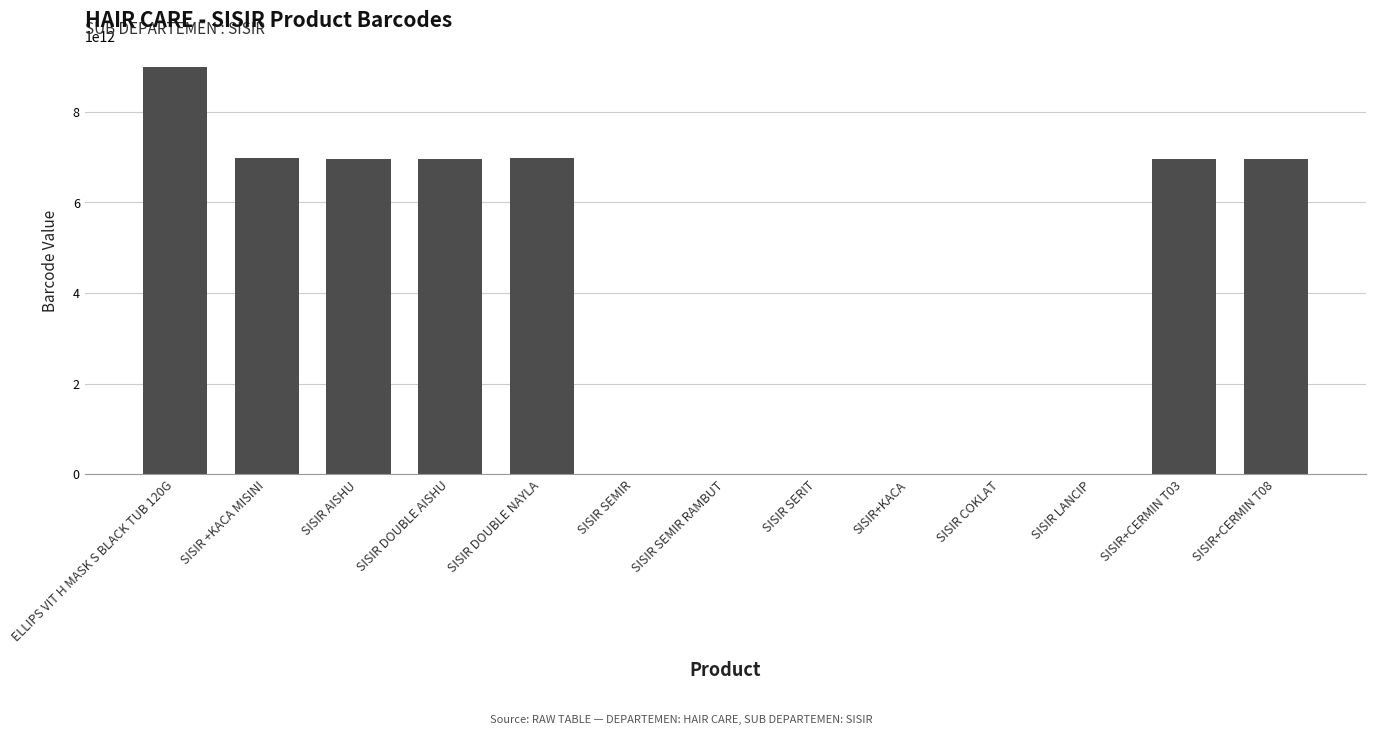

How many distinct data groups are displayed?

1